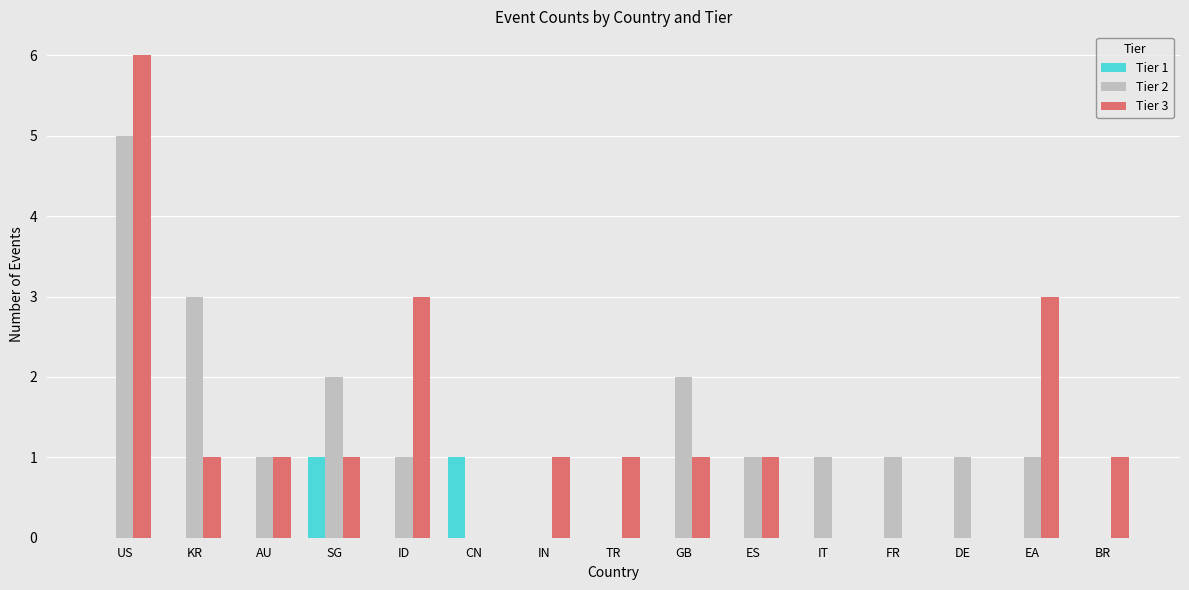

True or false: Tier 3 has a value of -4 at FR.

False